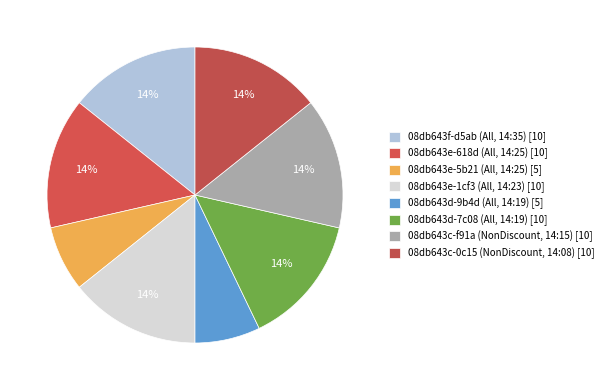

Count the number of slices in the pie.

8